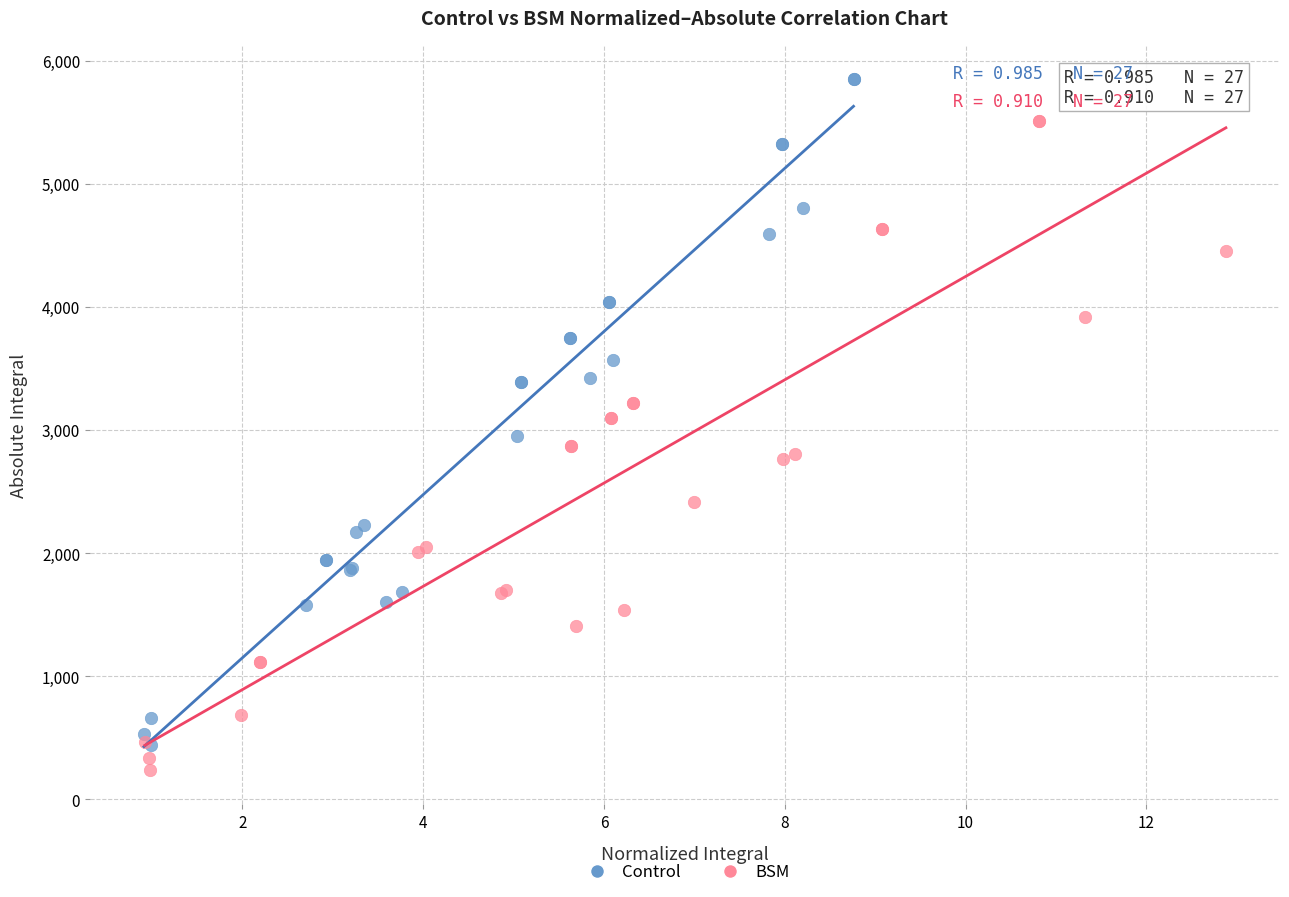

Which series reaches the maximum Y coordinate?

Control